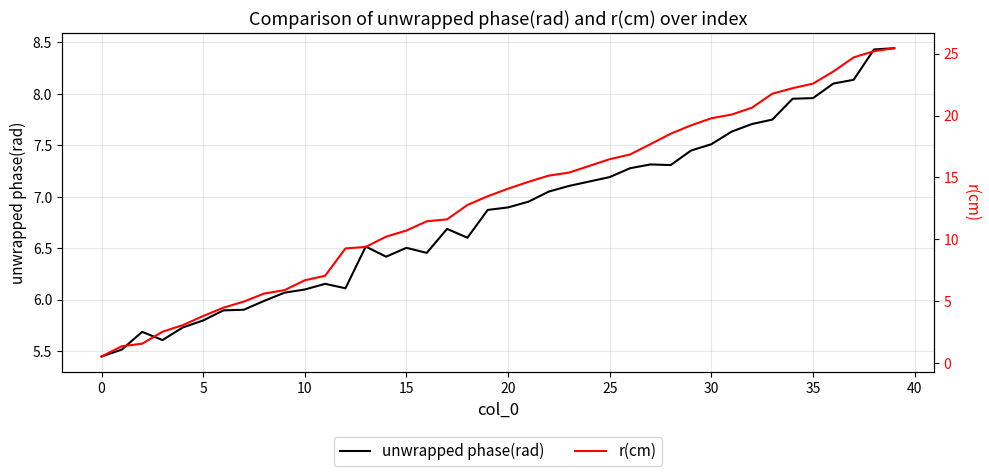

What is the label of the 16th point from the right?

24